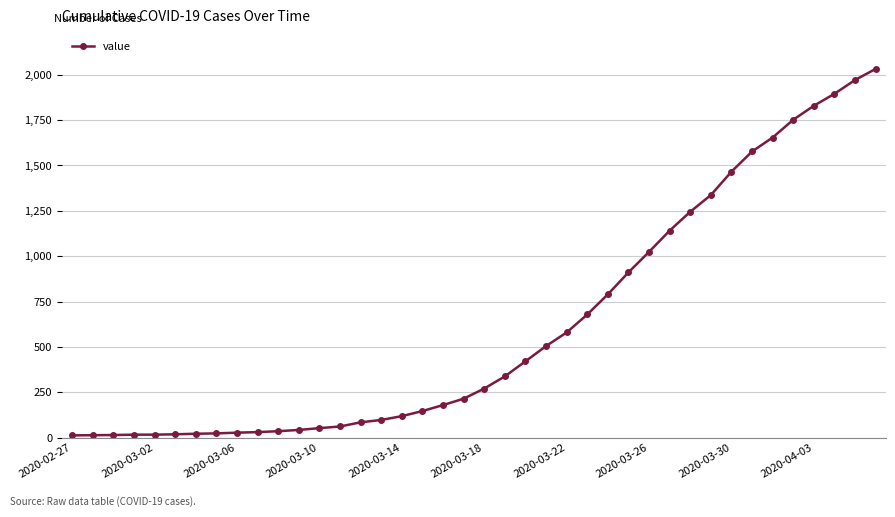

Count the number of categories in the chart.

40